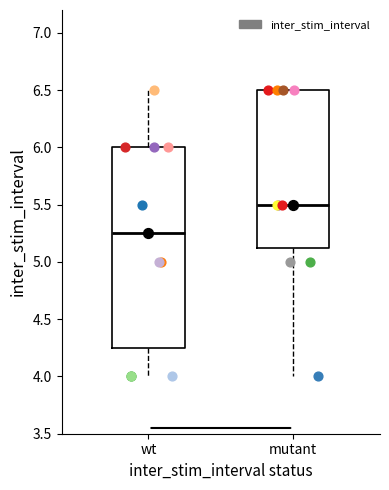

Reading left to right, transcribe this box plot: for each box, give where its median line is, the range the box spans, and where its two whiskers end, as read against the y-axis. The values are not printed on the chart, so give them approximately, as read against the axis.

wt: median 5.25, box 4.25 to 6.00, whiskers 4.00 to 6.50
mutant: median 5.50, box 5.15 to 6.50, whiskers 4.00 to 6.50